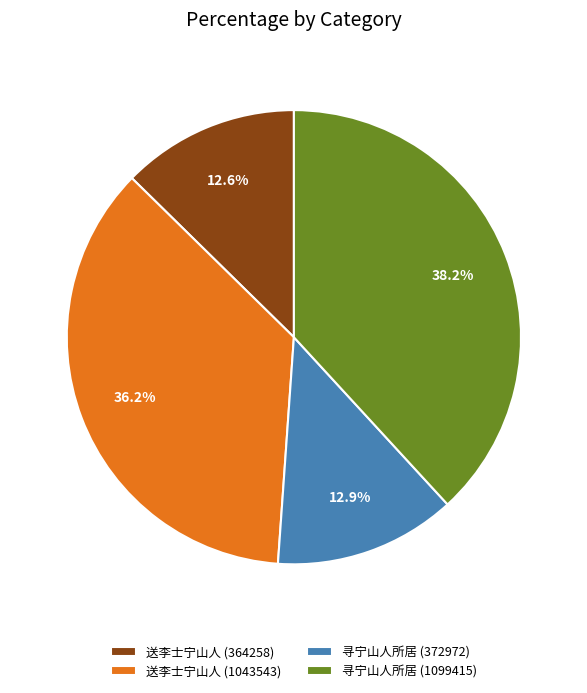

Does any single category account for the majority?

No